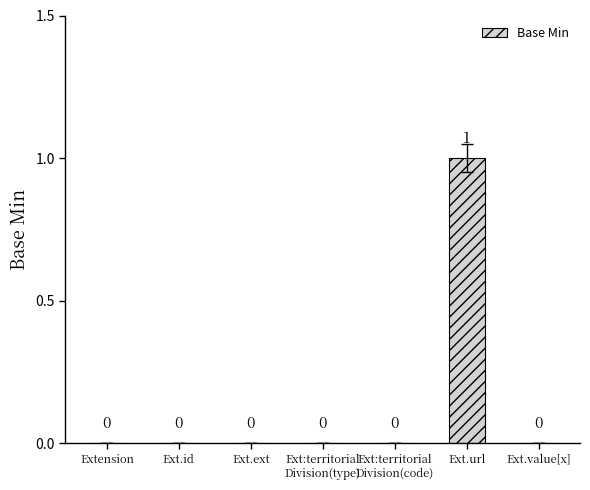

Which category has the highest value across all series?

Ext.url